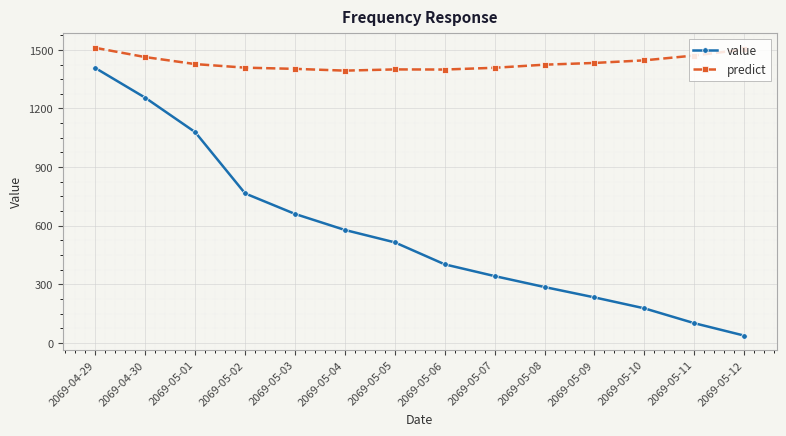

What is the approximate value of value at 2069-05-06?

402.5